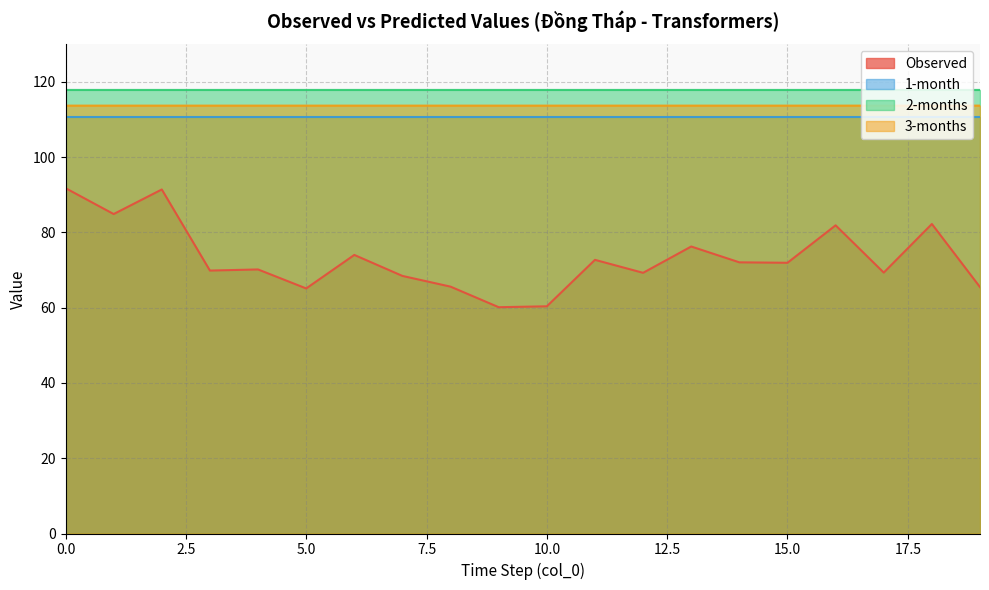

Rank the categories by 1-month value from lowest to highest.

19, 1, 16, 8, 10, 11, 13, 7, 15, 18, 5, 9, 12, 14, 6, 4, 2, 0, 17, 3